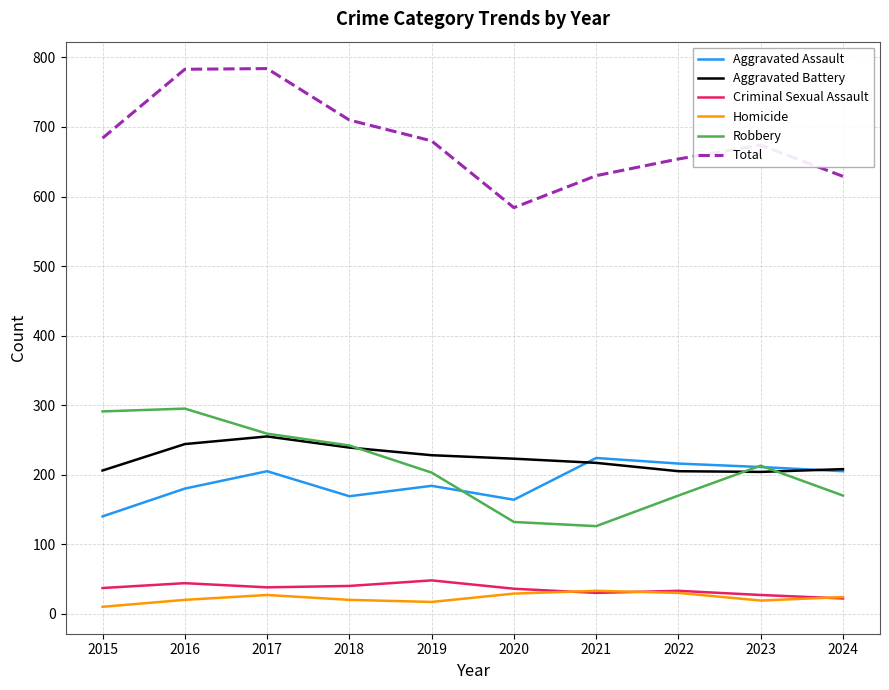

Between 2017 and 2024, which series saw the biggest shift?

Total